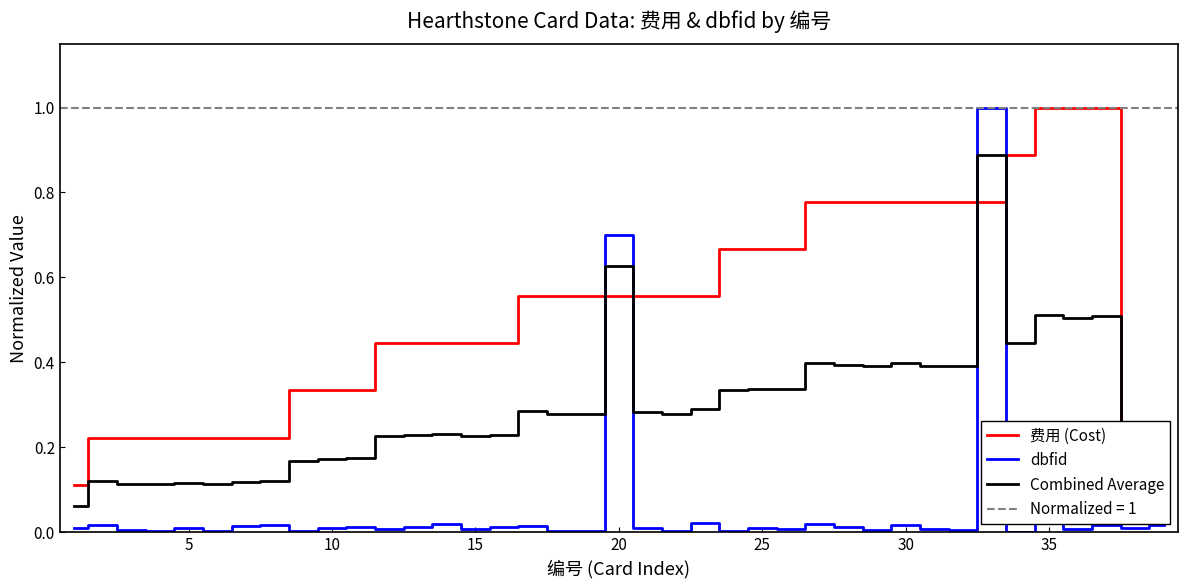

True or false: Combined Average and dbfid cross at least once.

True